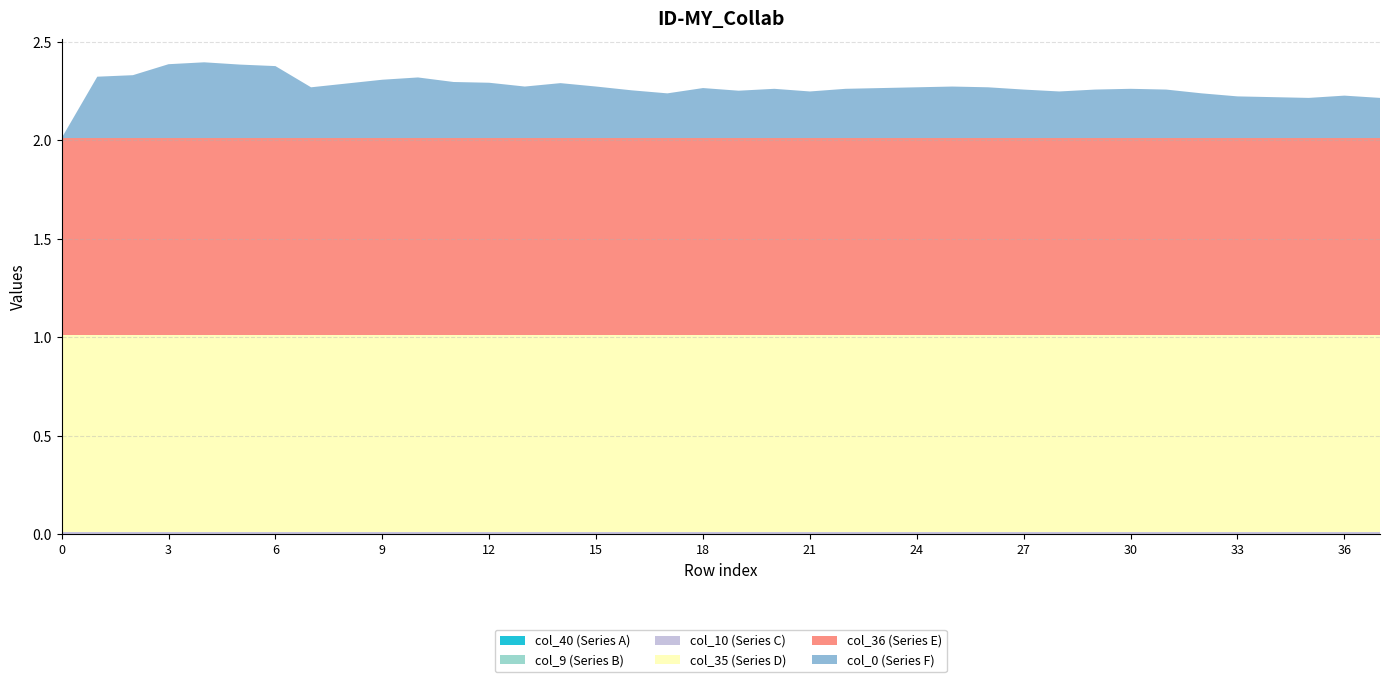

Reading left to right, list all the values displayed in this chart.

col_40: 0=0.0	1=0.0	2=0.0	3=0.0	4=0.0	5=0.0	6=0.0	7=0.0	8=0.0	9=0.0	10=0.0	11=0.0	12=0.0	13=0.0	14=0.0	15=0.0	16=0.0	17=0.0	18=0.0	19=0.0	20=0.0	21=0.0	22=0.0	23=0.0	24=0.0	25=0.0	26=0.0	27=0.0	28=0.0	29=0.0	30=0.0	31=0.0	32=0.0	33=0.0	34=0.0	35=0.0	36=0.0	37=0.0
col_9: 0=0.0	1=0.0	2=0.0	3=0.0	4=0.0	5=0.0	6=0.0	7=0.0	8=0.0	9=0.0	10=0.0	11=0.0	12=0.0	13=0.0	14=0.0	15=0.0	16=0.0	17=0.0	18=0.0	19=0.0	20=0.0	21=0.0	22=0.0	23=0.0	24=0.0	25=0.0	26=0.0	27=0.0	28=0.0	29=0.0	30=0.0	31=0.0	32=0.0	33=0.0	34=0.0	35=0.0	36=0.0	37=0.0
col_10: 0=0.0	1=0.0	2=0.0	3=0.0	4=0.0	5=0.0	6=0.0	7=0.0	8=0.0	9=0.0	10=0.0	11=0.0	12=0.0	13=0.0	14=0.0	15=0.0	16=0.0	17=0.0	18=0.0	19=0.0	20=0.0	21=0.0	22=0.0	23=0.0	24=0.0	25=0.0	26=0.0	27=0.0	28=0.0	29=0.0	30=0.0	31=0.0	32=0.0	33=0.0	34=0.0	35=0.0	36=0.0	37=0.0
col_35: 0=1.0	1=1.0	2=1.0	3=1.0	4=1.0	5=1.0	6=1.0	7=1.0	8=1.0	9=1.0	10=1.0	11=1.0	12=1.0	13=1.0	14=1.0	15=1.0	16=1.0	17=1.0	18=1.0	19=1.0	20=1.0	21=1.0	22=1.0	23=1.0	24=1.0	25=1.0	26=1.0	27=1.0	28=1.0	29=1.0	30=1.0	31=1.0	32=1.0	33=1.0	34=1.0	35=1.0	36=1.0	37=1.0
col_36: 0=1.0	1=1.0	2=1.0	3=1.0	4=1.0	5=1.0	6=1.0	7=1.0	8=1.0	9=1.0	10=1.0	11=1.0	12=1.0	13=1.0	14=1.0	15=1.0	16=1.0	17=1.0	18=1.0	19=1.0	20=1.0	21=1.0	22=1.0	23=1.0	24=1.0	25=1.0	26=1.0	27=1.0	28=1.0	29=1.0	30=1.0	31=1.0	32=1.0	33=1.0	34=1.0	35=1.0	36=1.0	37=1.0
col_0: 0=-0.1	1=0.3	2=0.3	3=0.4	4=0.4	5=0.4	6=0.4	7=0.3	8=0.3	9=0.3	10=0.3	11=0.3	12=0.3	13=0.3	14=0.3	15=0.3	16=0.2	17=0.2	18=0.3	19=0.2	20=0.2	21=0.2	22=0.2	23=0.3	24=0.3	25=0.3	26=0.3	27=0.2	28=0.2	29=0.2	30=0.2	31=0.2	32=0.2	33=0.2	34=0.2	35=0.2	36=0.2	37=0.2